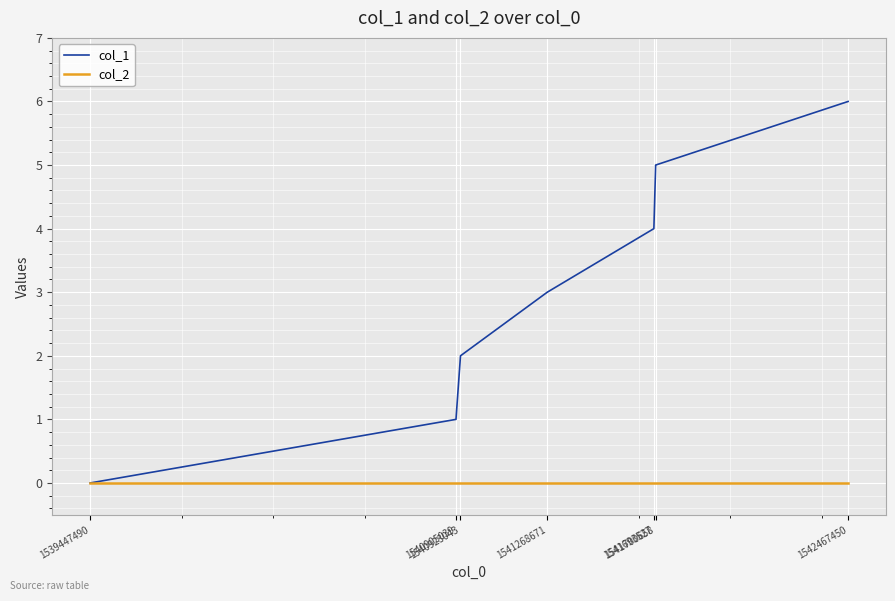

Which series has the widest spread of values?

col_1